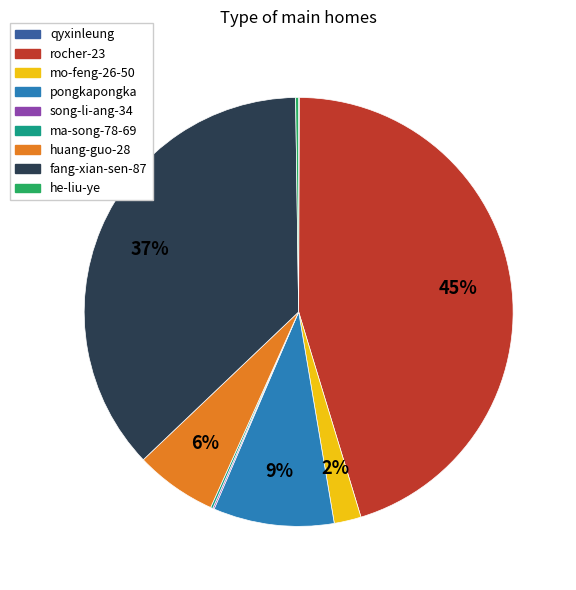

Does any single category account for the majority?

No